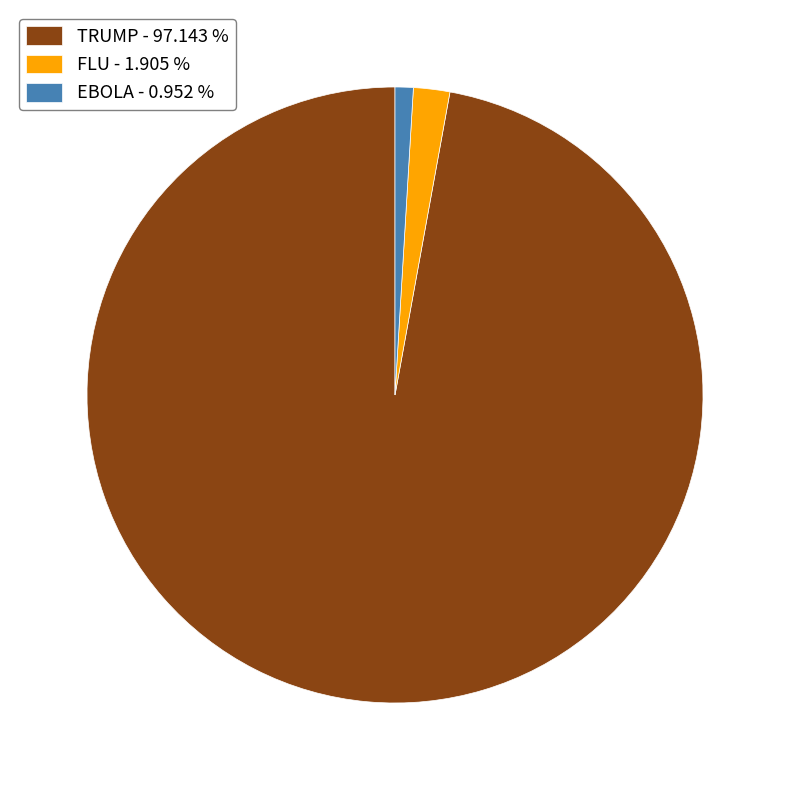

What is the ratio of the value at TRUMP - 97.143 % to the value at EBOLA - 0.952 %?

102.0